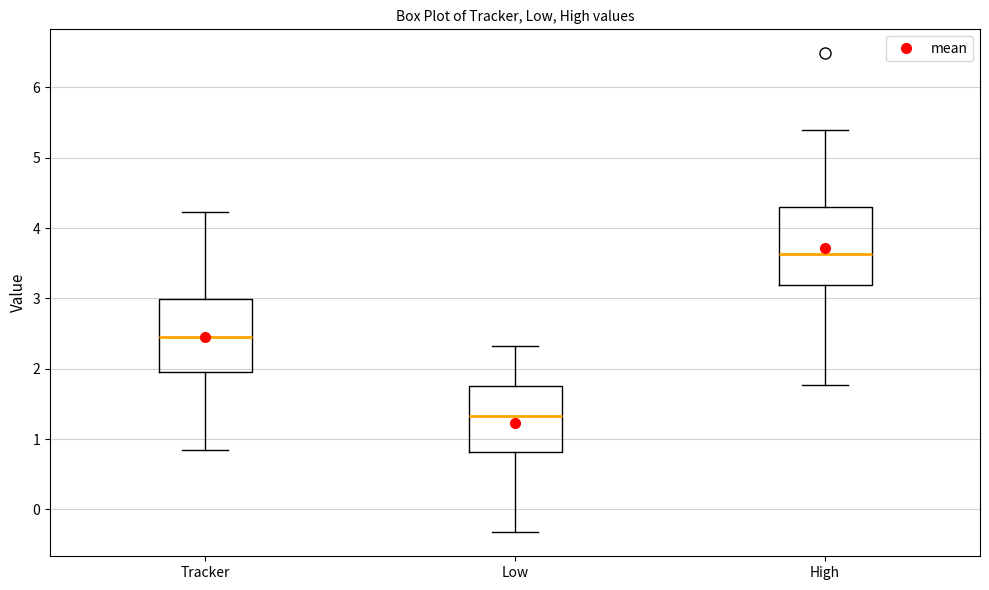

Where does the median line of the box for High sit on the y-axis? The values are not printed on the chart, so give them approximately, as read against the axis.

3.6